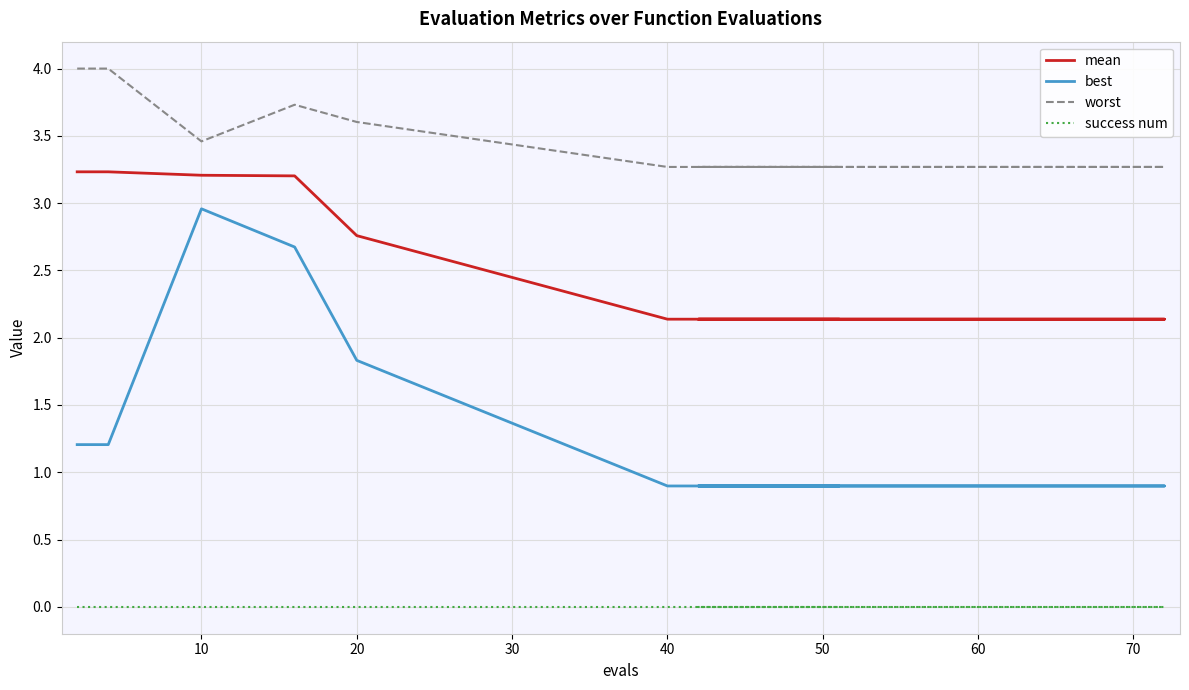

What is the difference between the highest and lowest values at 40?

3.3